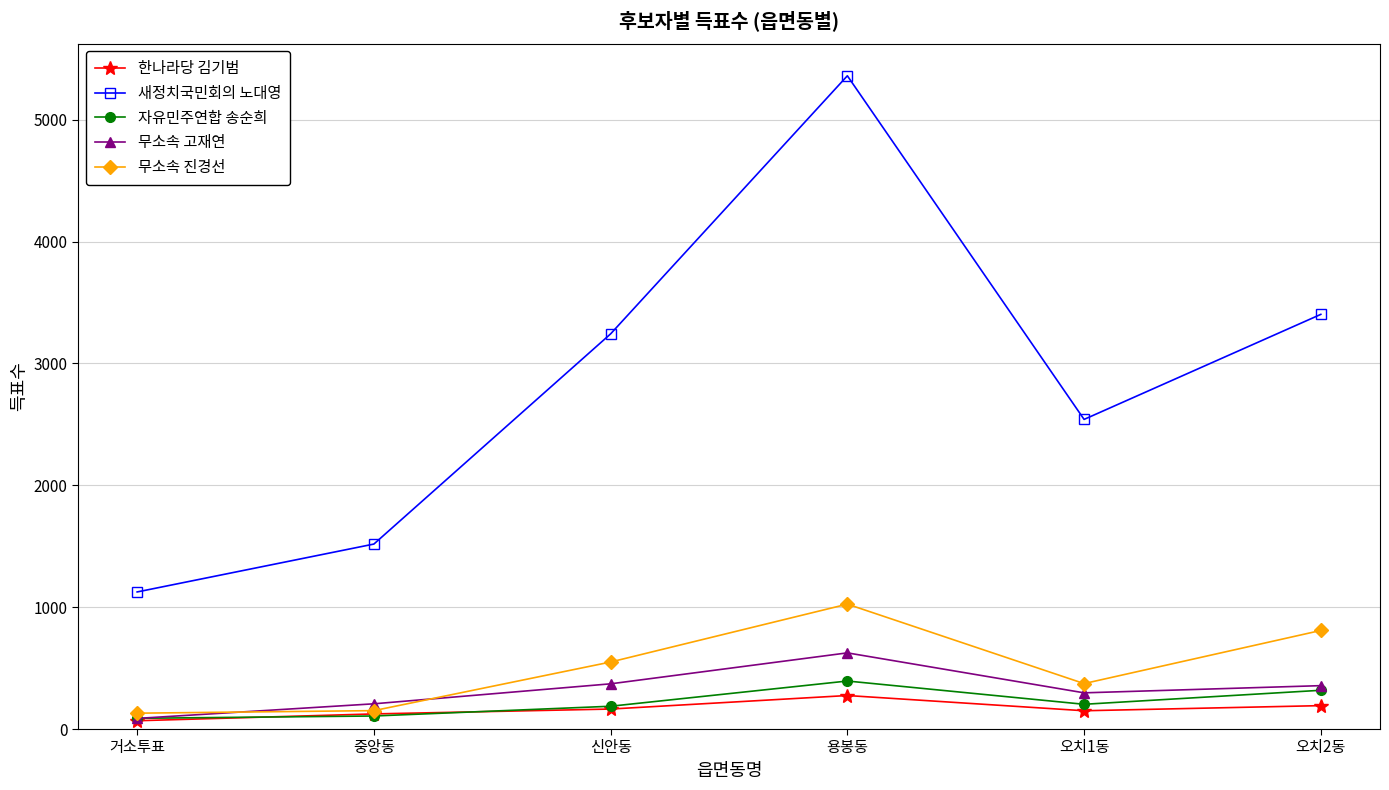

Which series changed the most between 중앙동 and 오치1동?

새정치국민회의 노대영